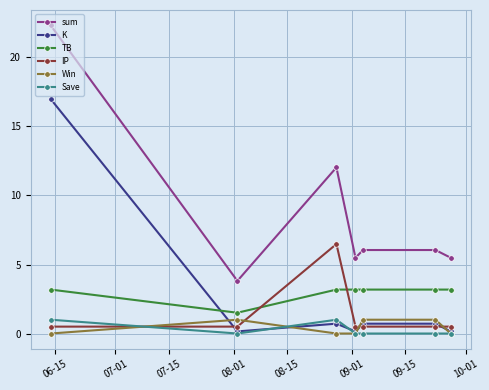

What is the maximum value shown in the chart?

22.3